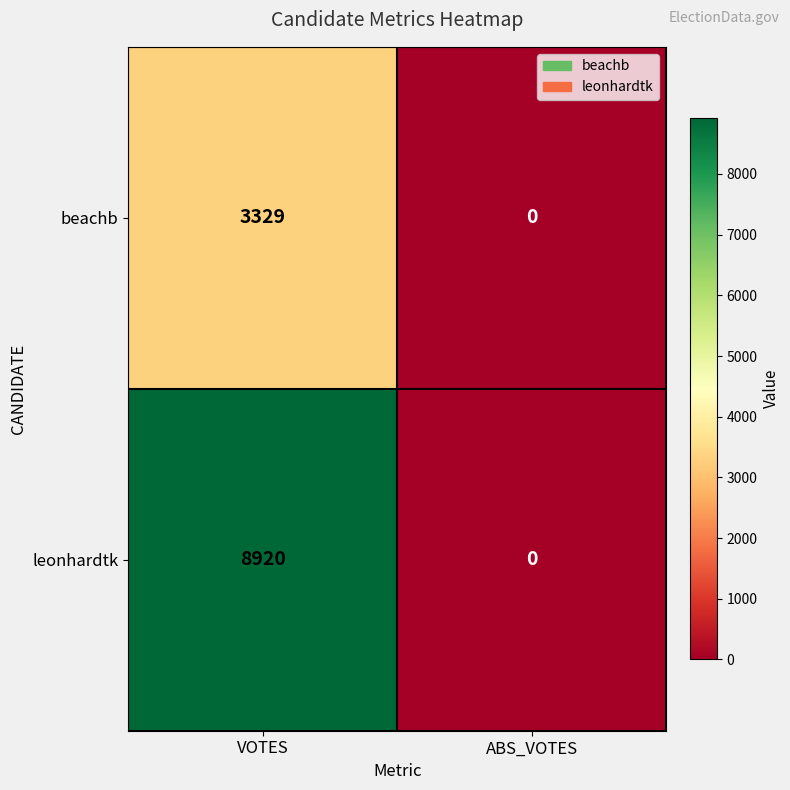

At which category does the chart reach its minimum across all series?

ABS_VOTES